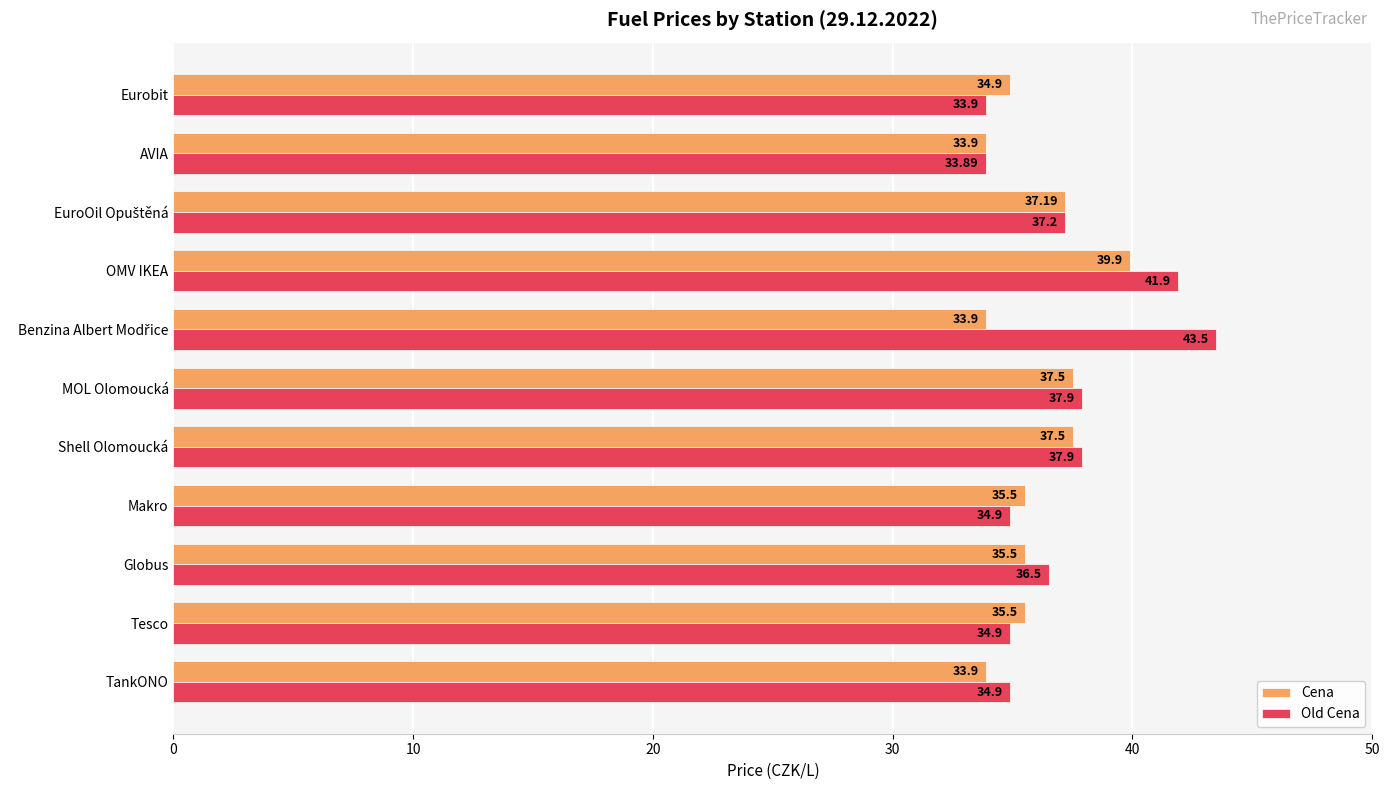

Which series has the widest spread of values?

Old Cena